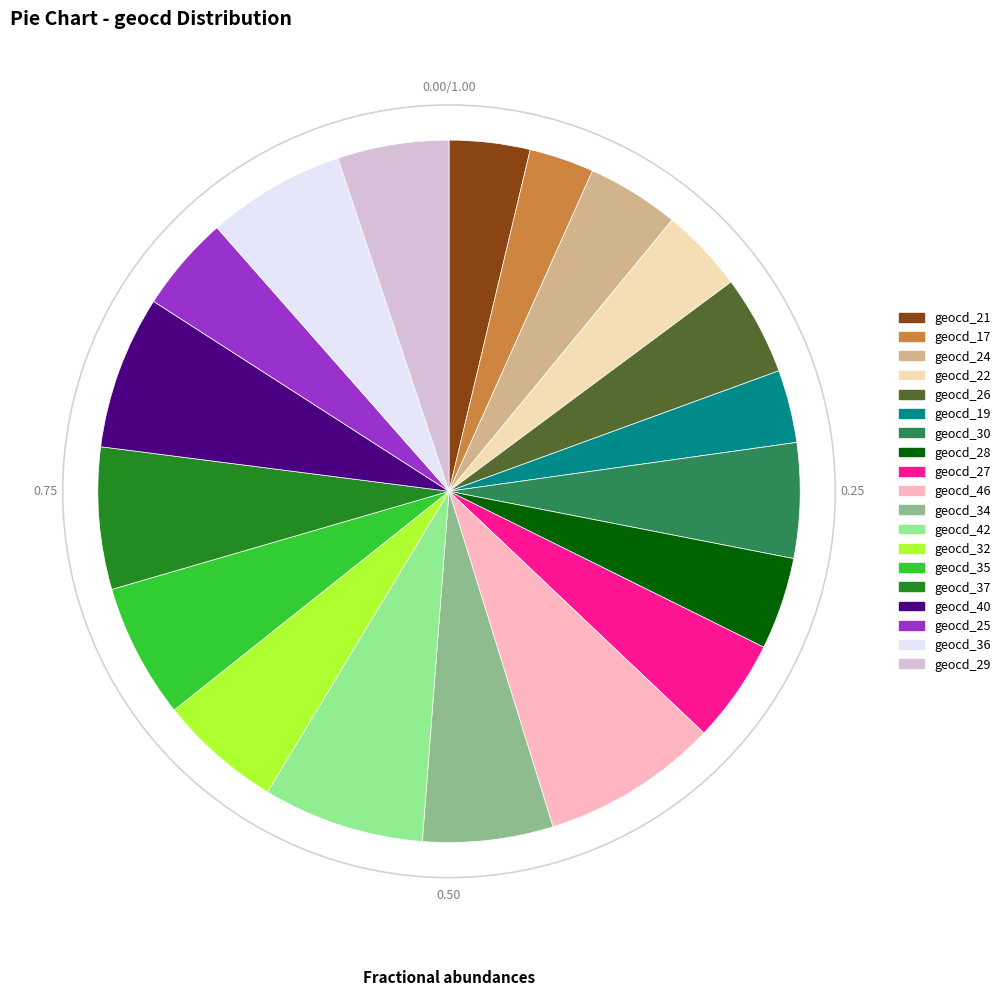

Count the number of slices in the pie.

19